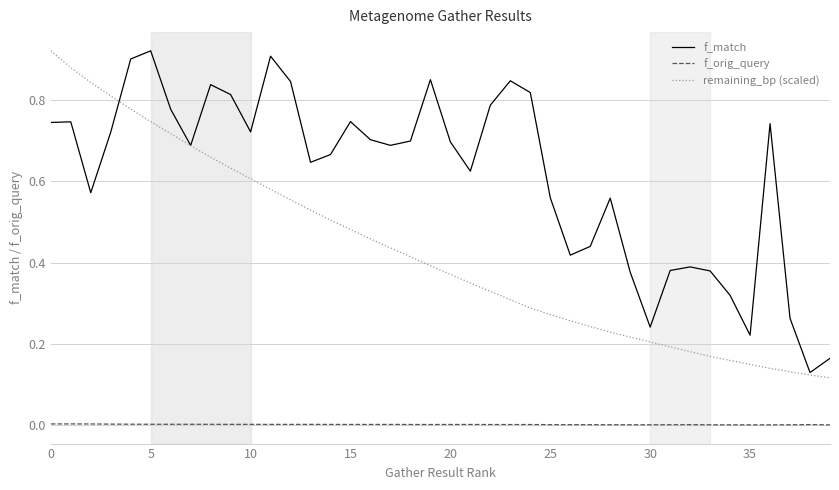

Which series has the largest total across all categories?

f_match